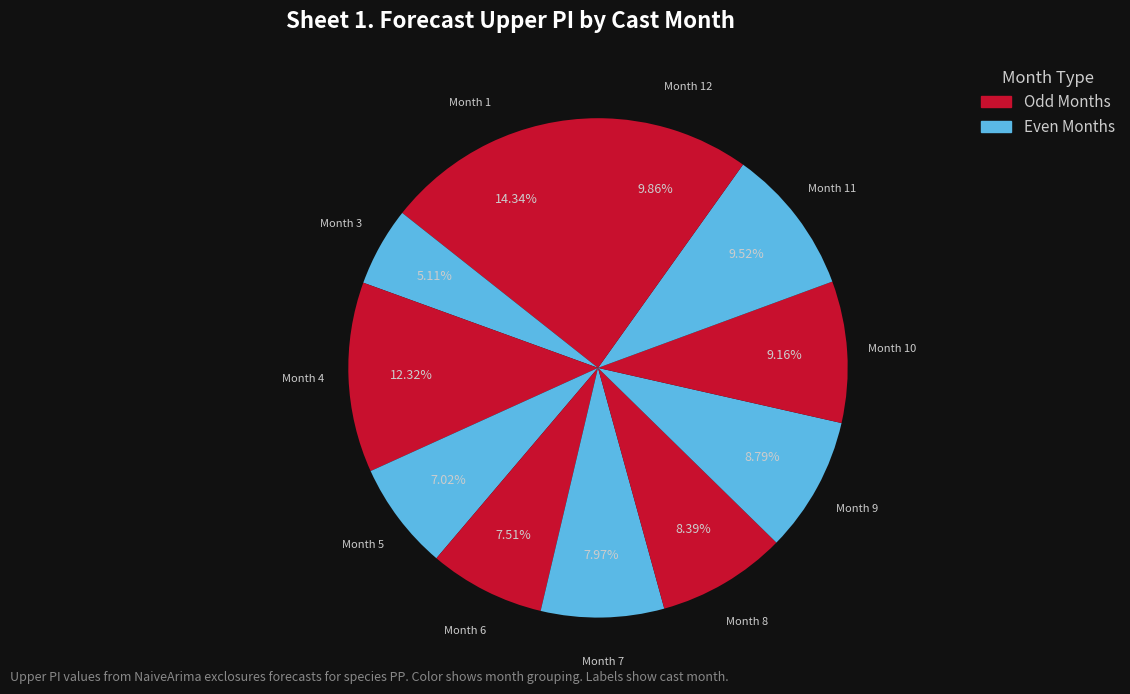

How many slices are in this pie chart?

11